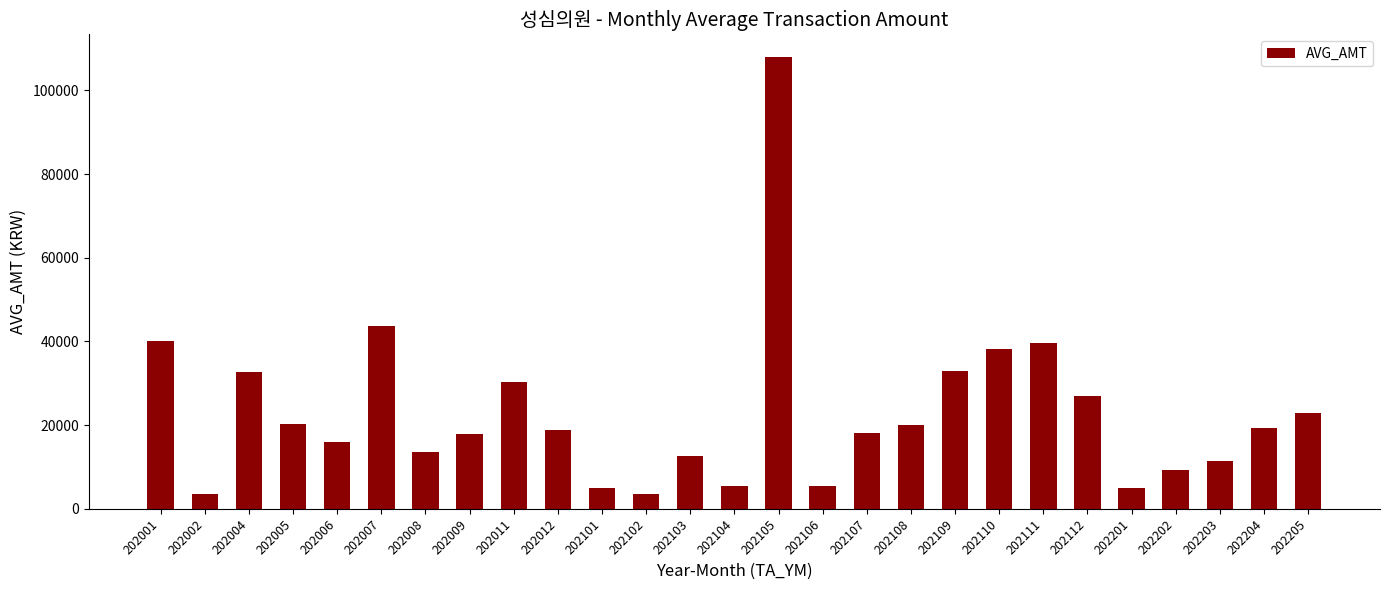

What is the value of the 4th bar from the left?

20380